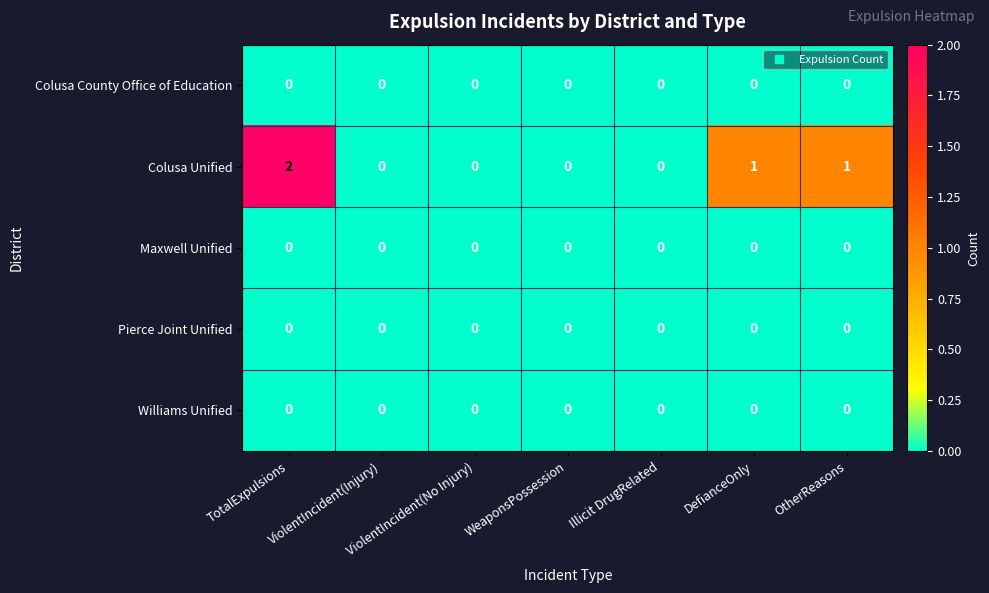

Which series has the largest range (max minus min)?

Colusa Unified